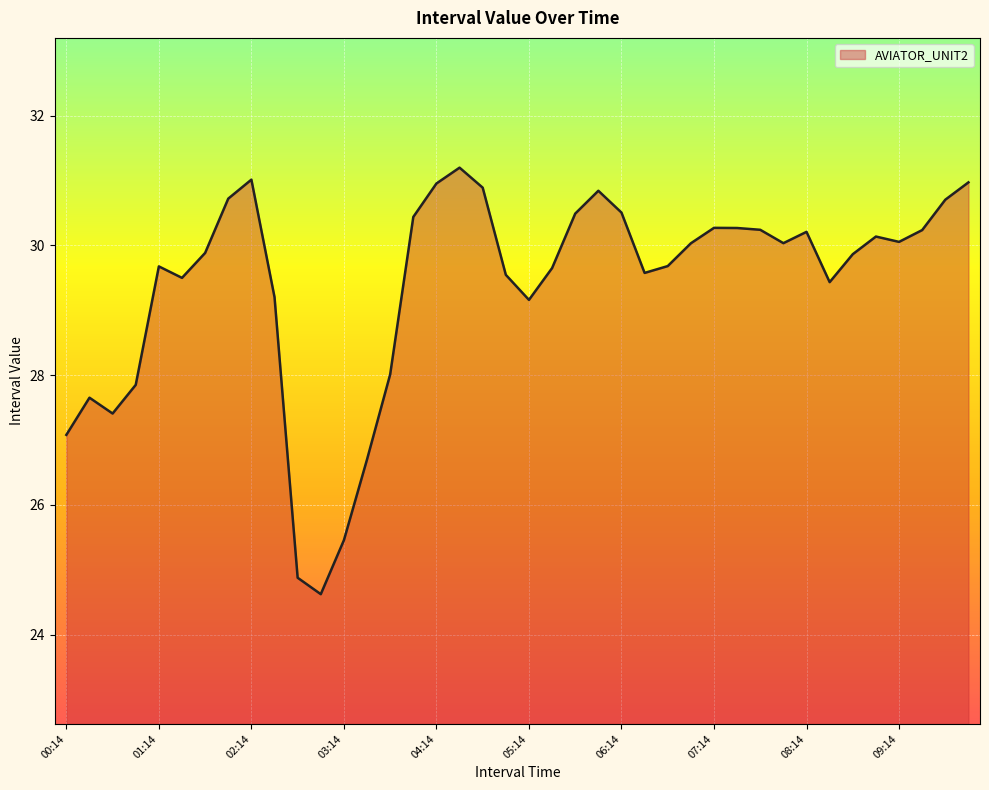

What is the maximum value shown in the chart?

31.2